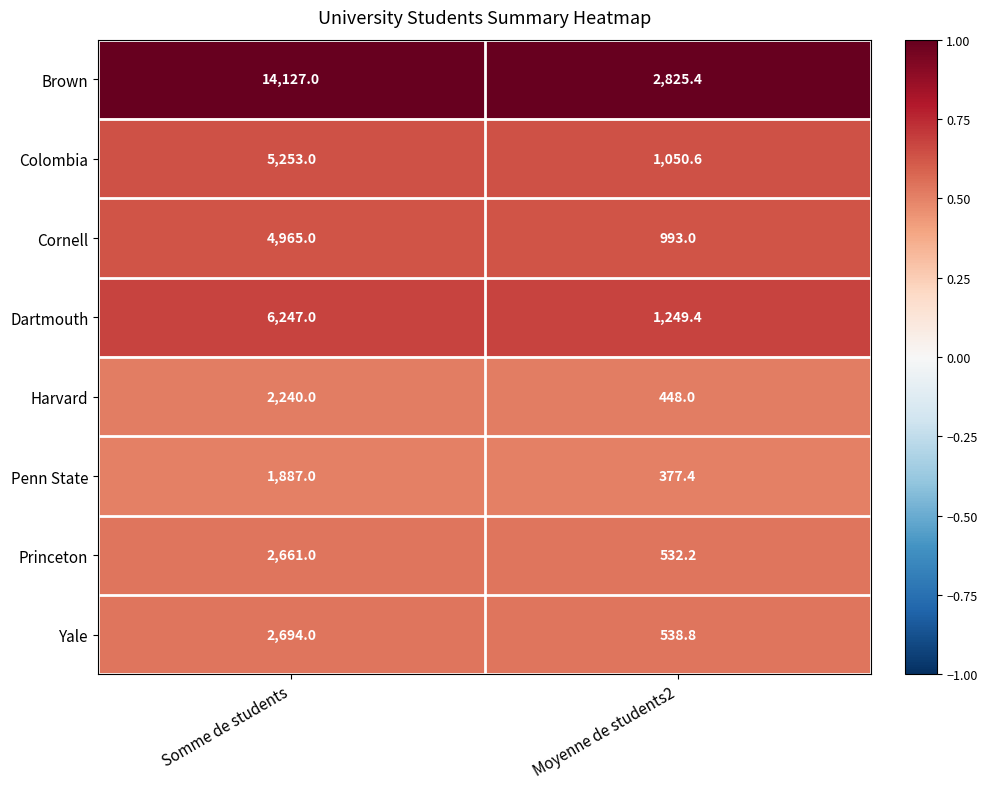

Is it true that Dartmouth equals 1249.4 at Moyenne de students2?

True